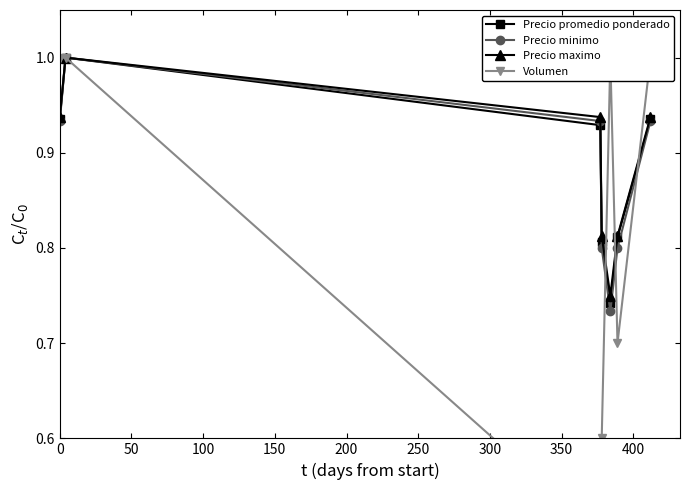

What is the sum of all Precio maximo values?

6.2